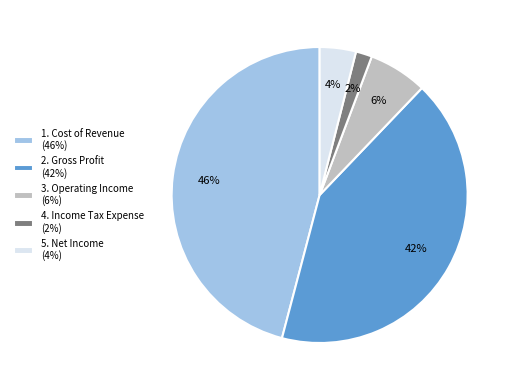

To the nearest percent, what is the difference between the largest and smallest slice percentages?

44%